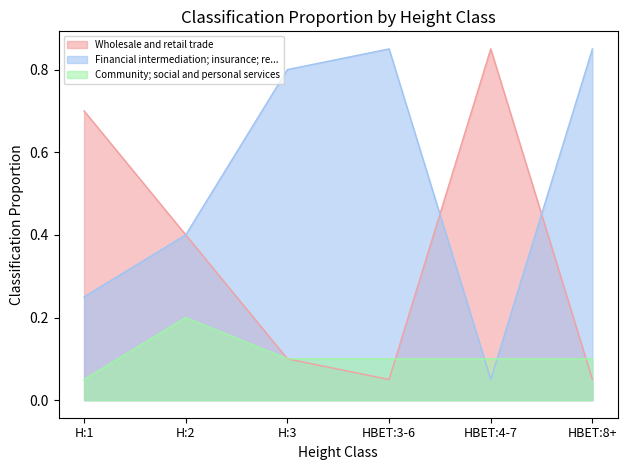

What is the sum of all Financial intermediation; insurance; re... values?

3.2